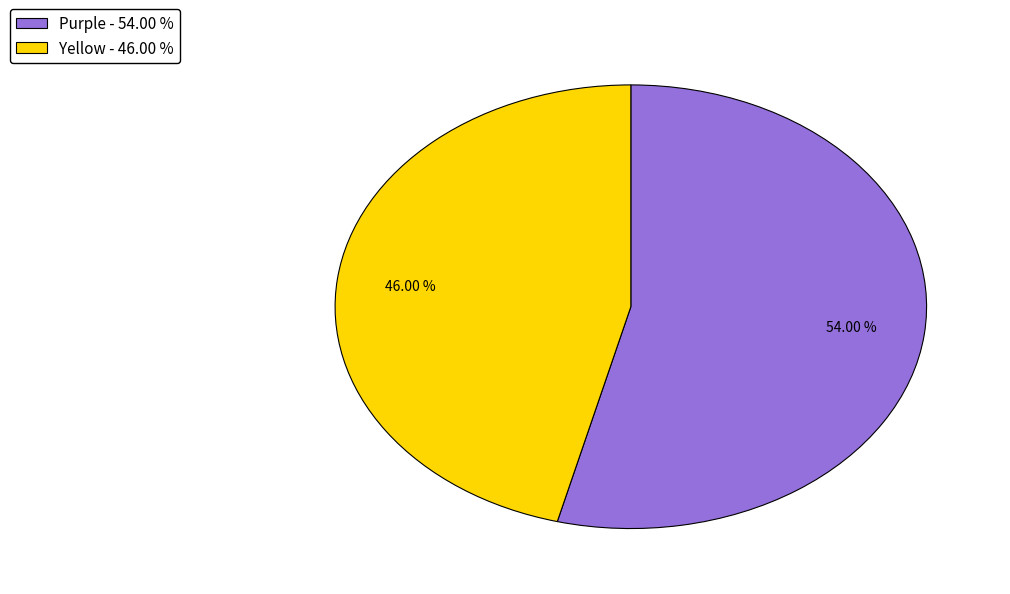

What is the largest slice in the pie chart?

Purple